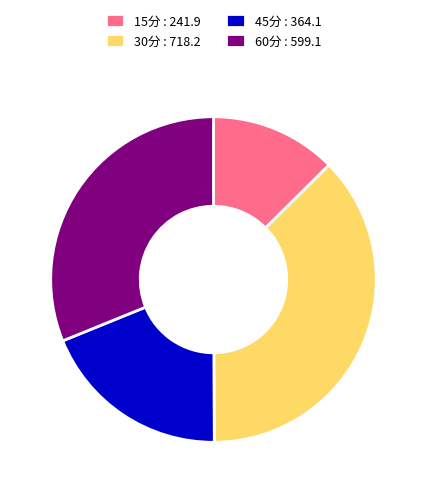

Count the number of slices in the pie.

4